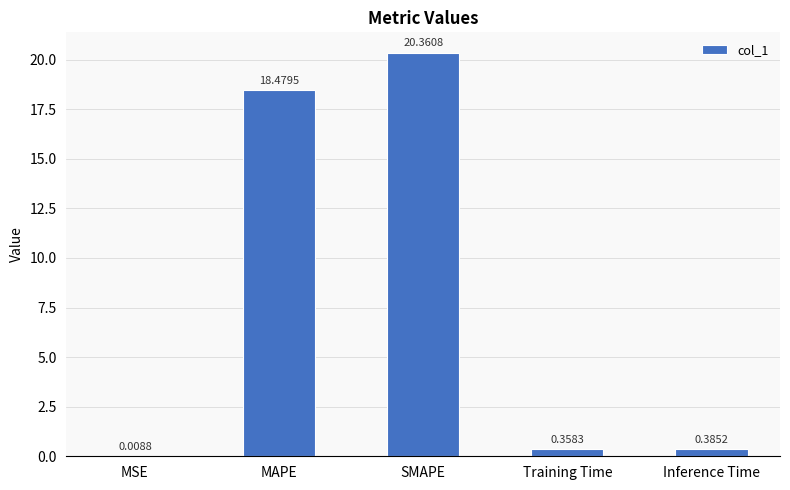

Where is the data nearest to the value 10?

MAPE